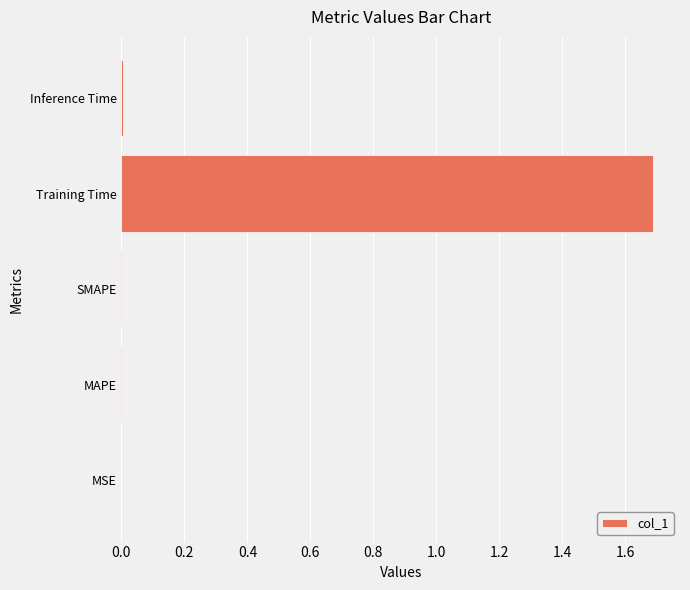

True or false: the data shows 0.0 at SMAPE.

True